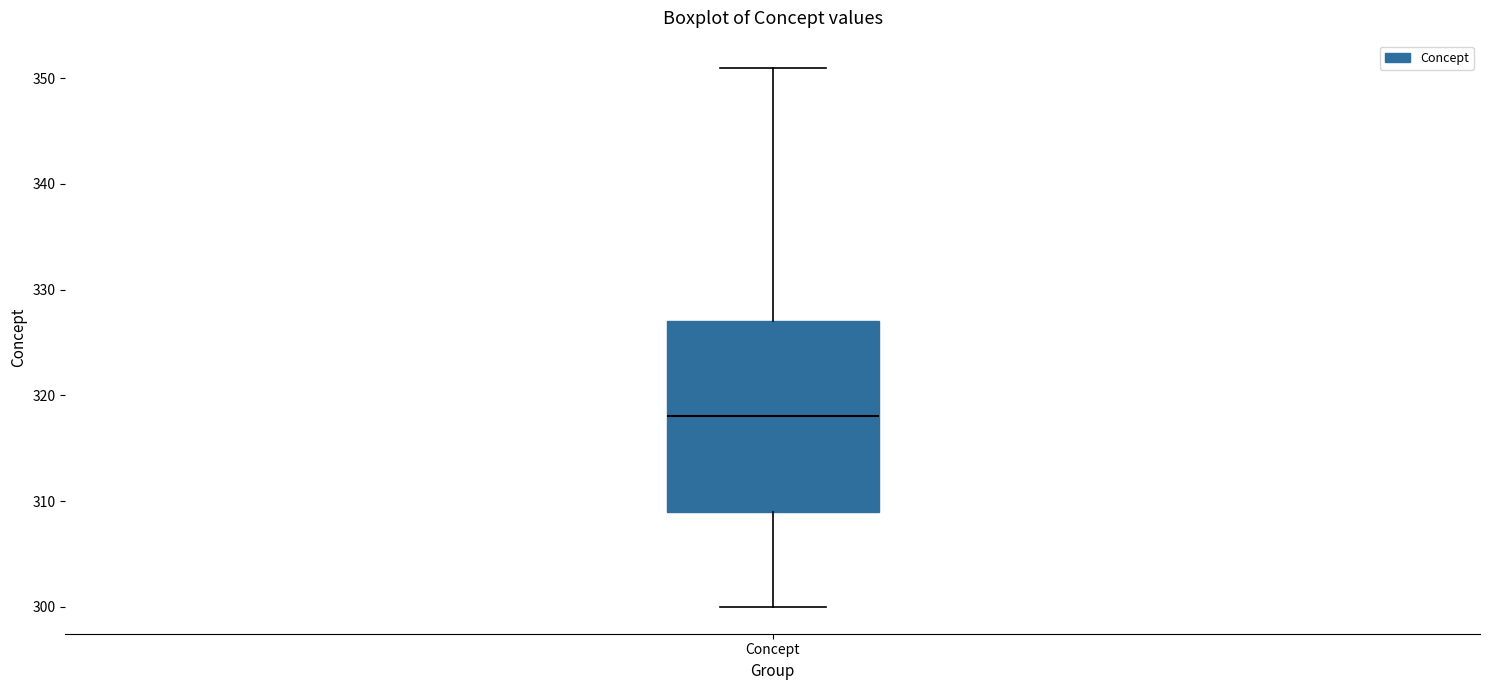

Where does the upper whisker of the box for Concept end on the y-axis? The values are not printed on the chart, so give them approximately, as read against the axis.

351